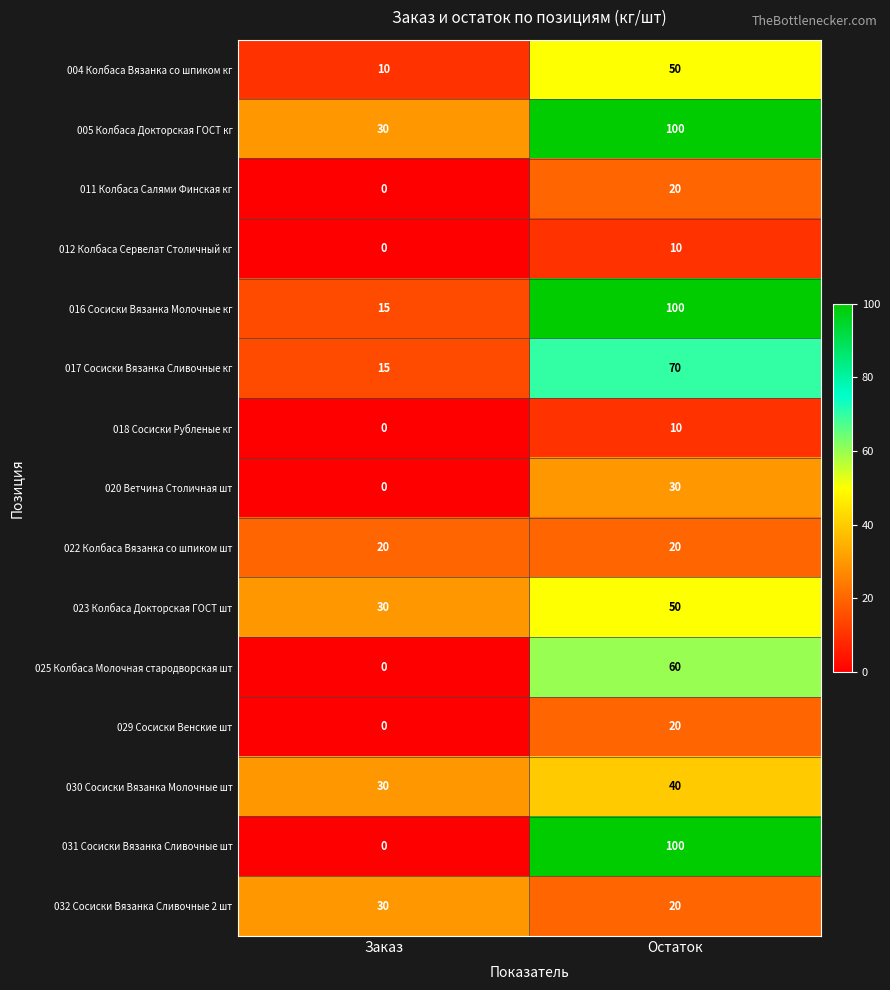

At which label is 030 Сосиски Вязанка Молочные шт closest to 35?

Заказ